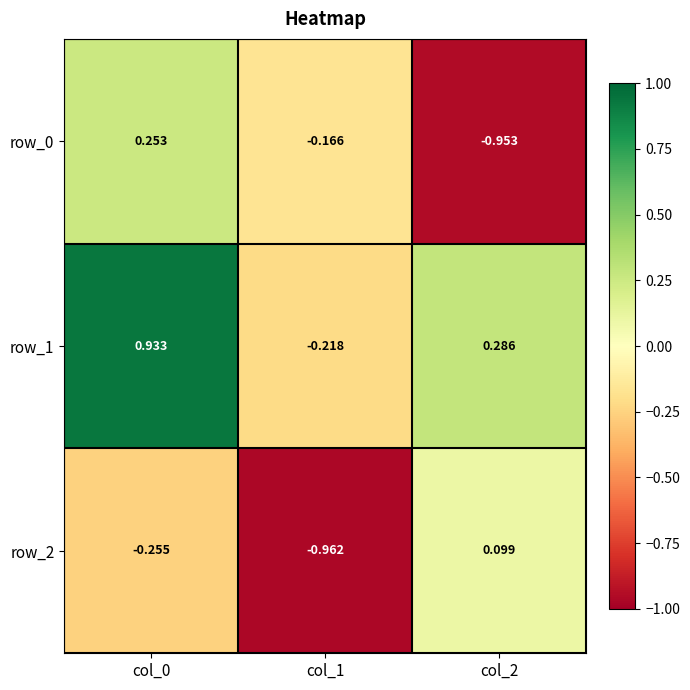

The row_1 series shows -0.4 at col_1. True or false?

False